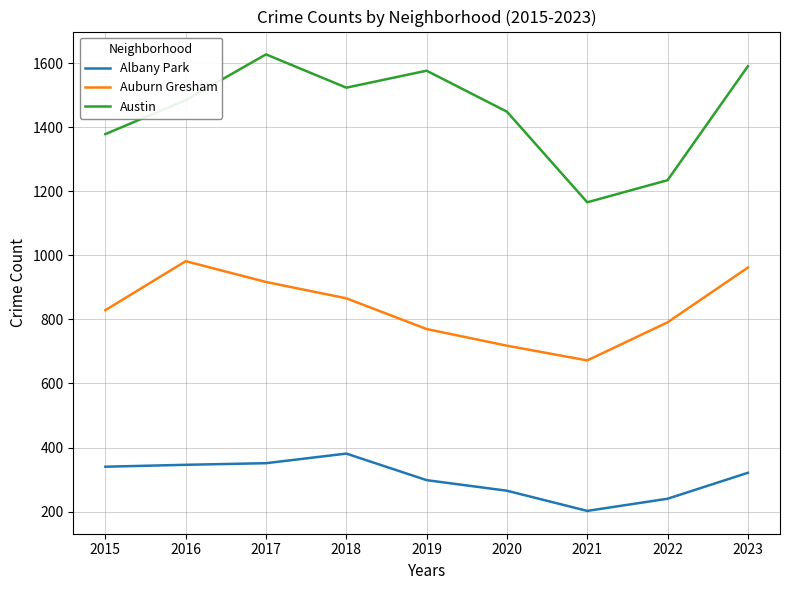

What is the difference between the maximum and minimum values in the Austin series?

462